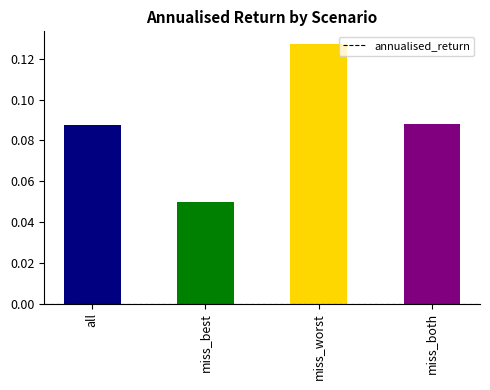

What is the label of the 2nd bar from the right?

miss_worst